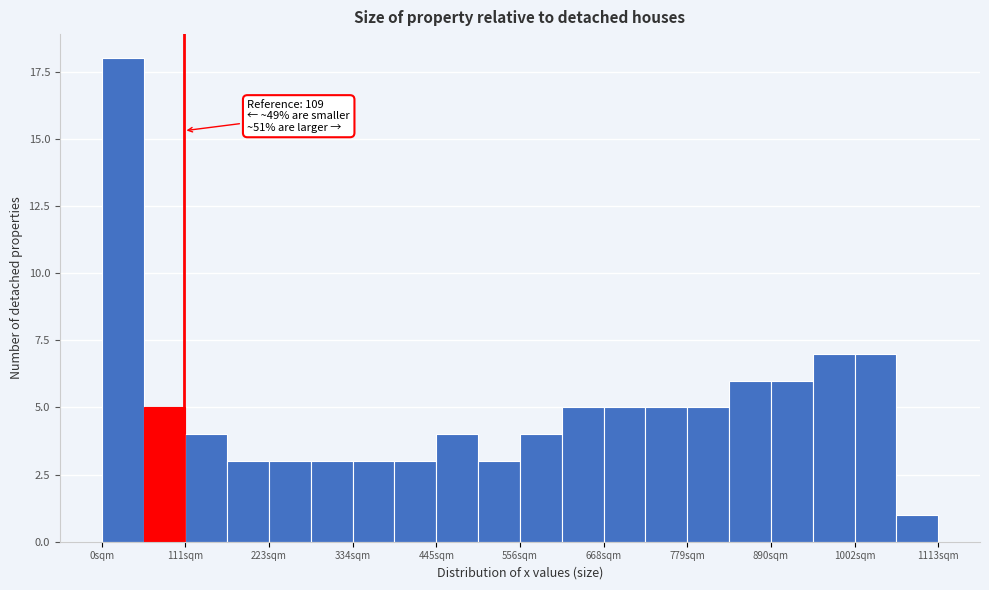

Read against the x-axis, roughly where is the centre of the tallest bar?

20